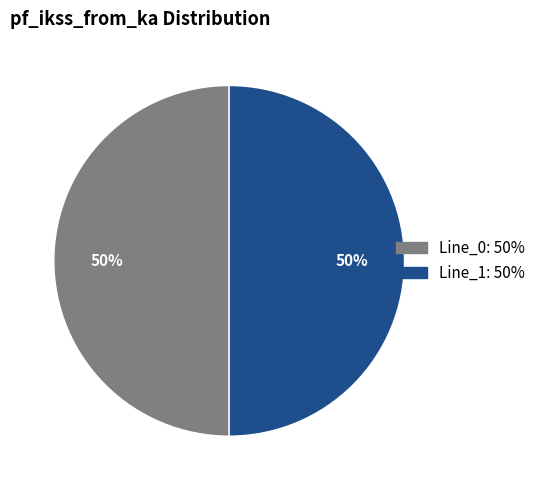

True or false: Line_0 accounts for 50% of the total.

True